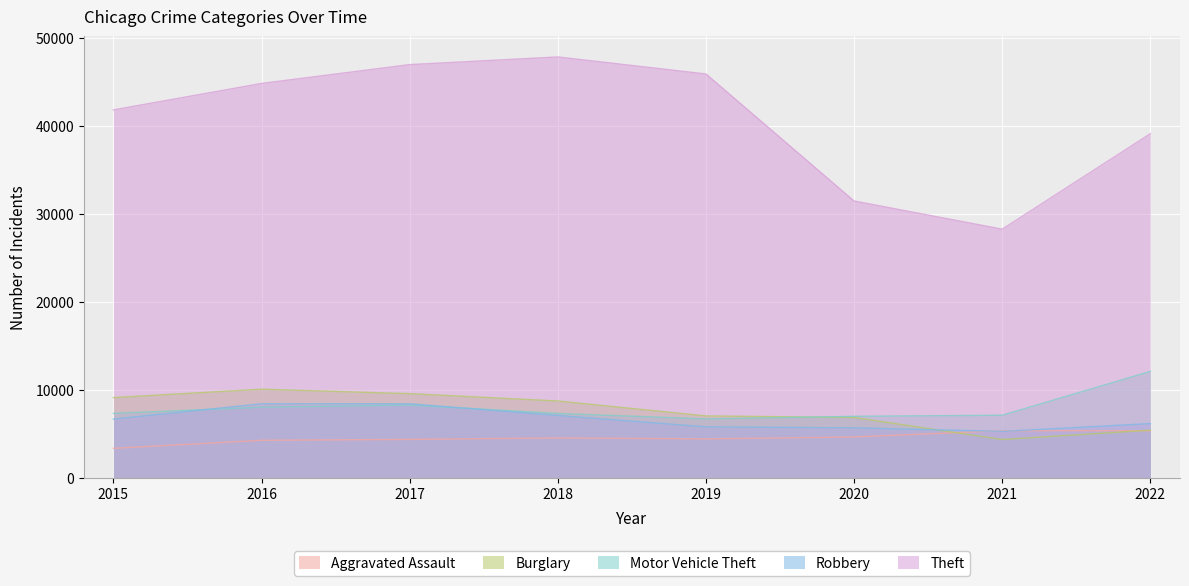

Where is Burglary nearest to the value 7194?

2019